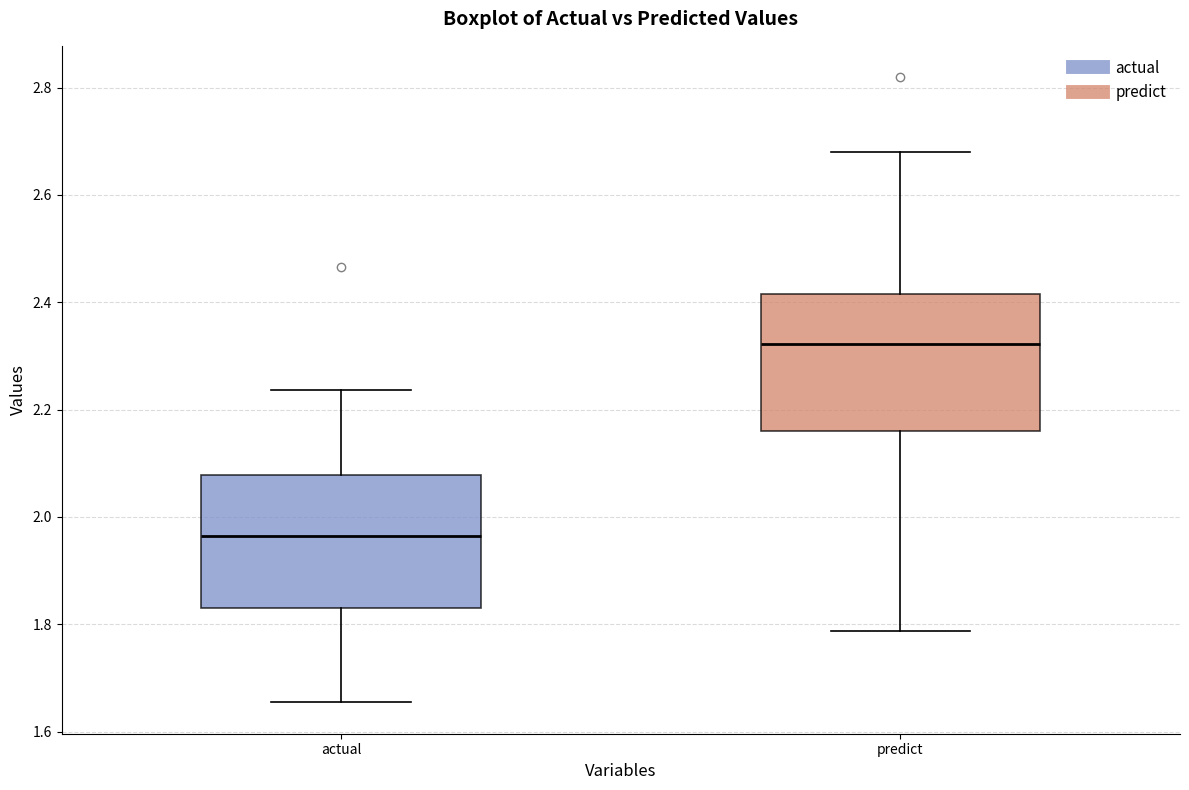

Reading left to right, read every box against the y-axis: the position of its median line, the range the box covers, and the ends of its whiskers. The values are not printed on the chart, so give them approximately, as read against the axis.

actual: median 1.96, box 1.84 to 2.08, whiskers 1.66 to 2.24
predict: median 2.32, box 2.16 to 2.42, whiskers 1.78 to 2.68